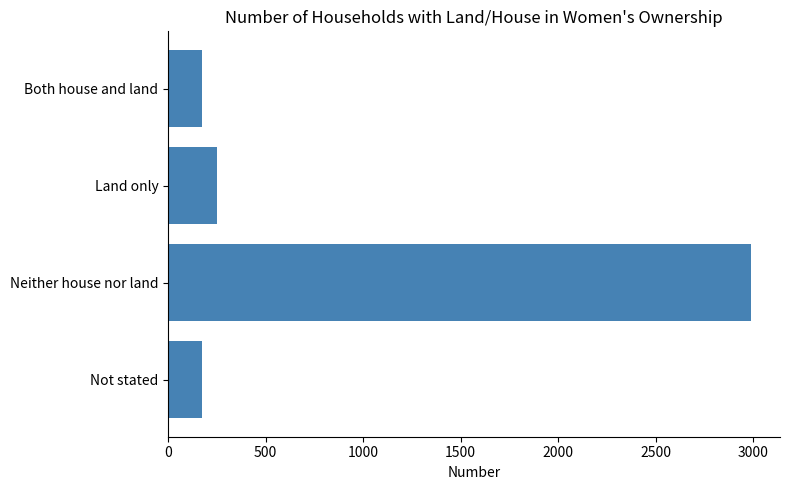

Does the chart contain stacked bars?

No